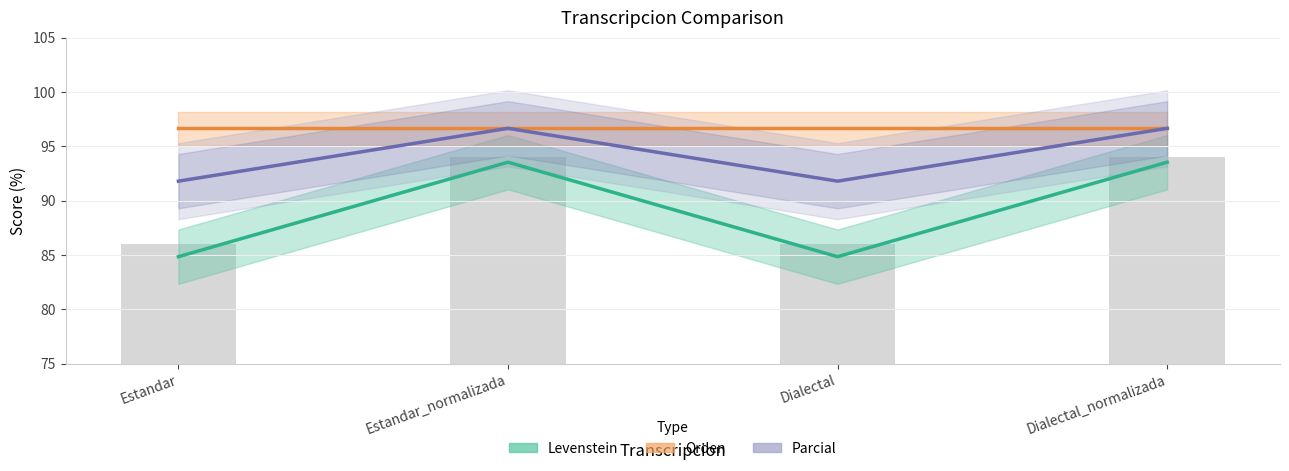

Which series has the widest spread of values?

Levenstein